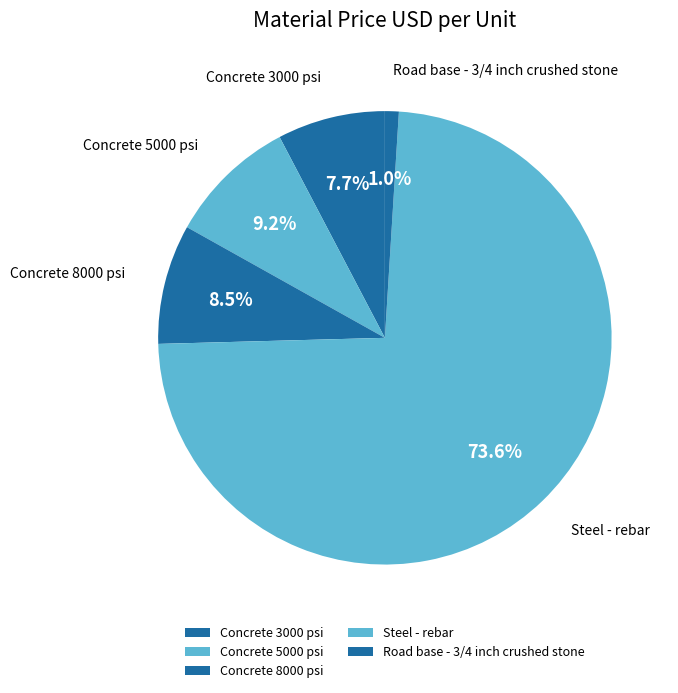

Which category accounts for the majority?

Steel - rebar